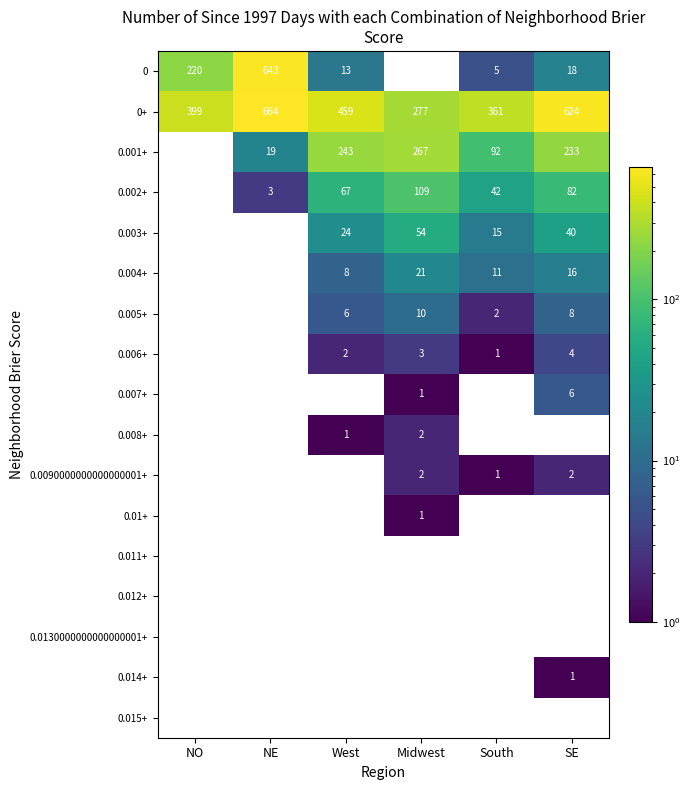

How many distinct data groups are displayed?

17